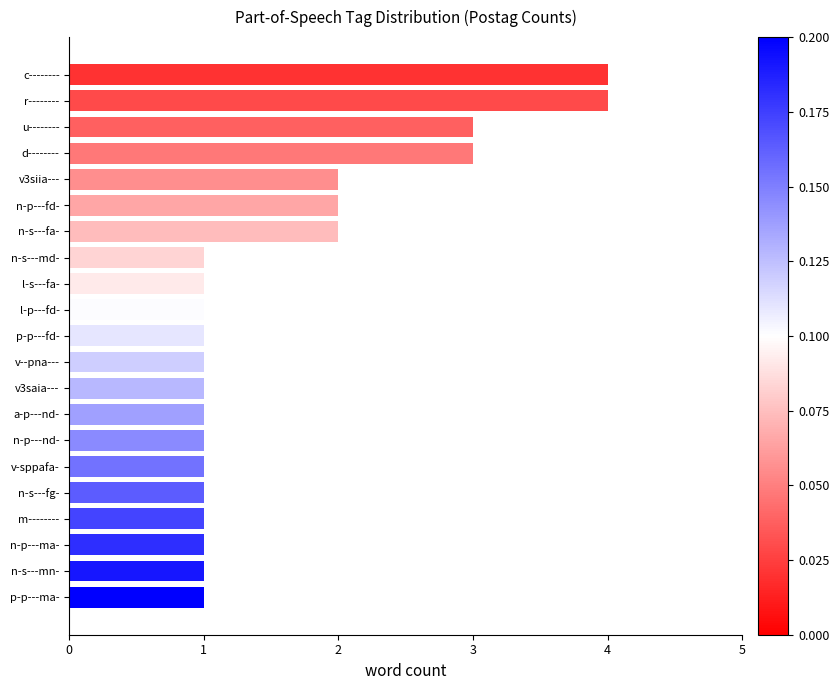

The chart shows a value of 1 at l-p---fd-. True or false?

True